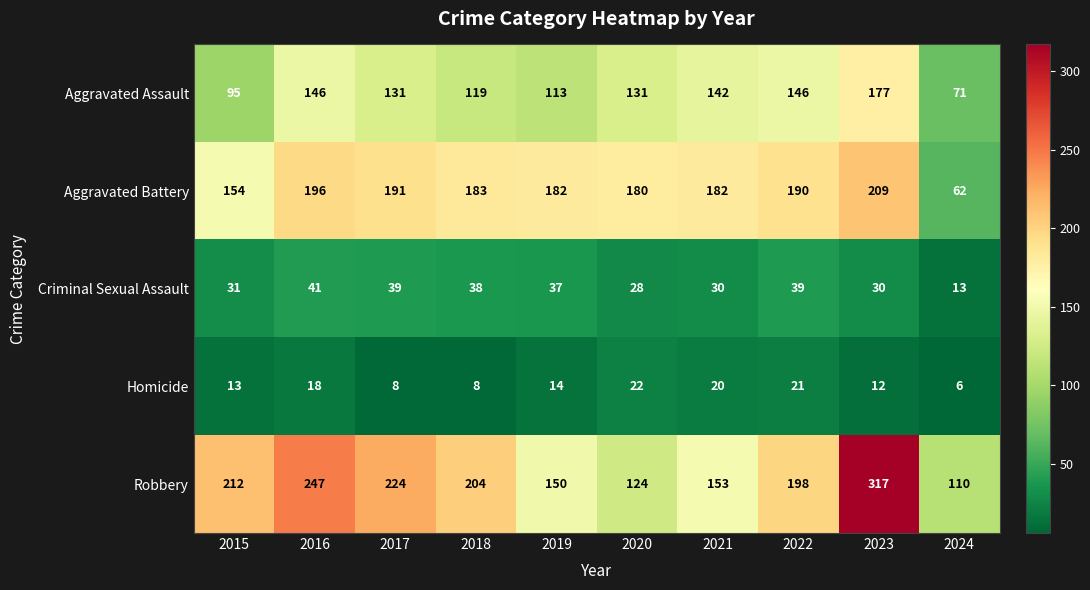

Which series changed the most between 2021 and 2022?

Robbery